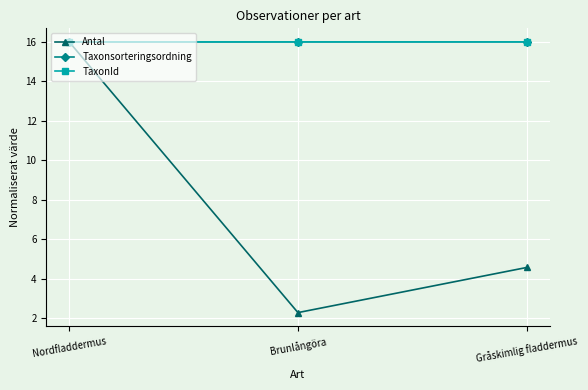

Does the chart have visible grid lines?

Yes